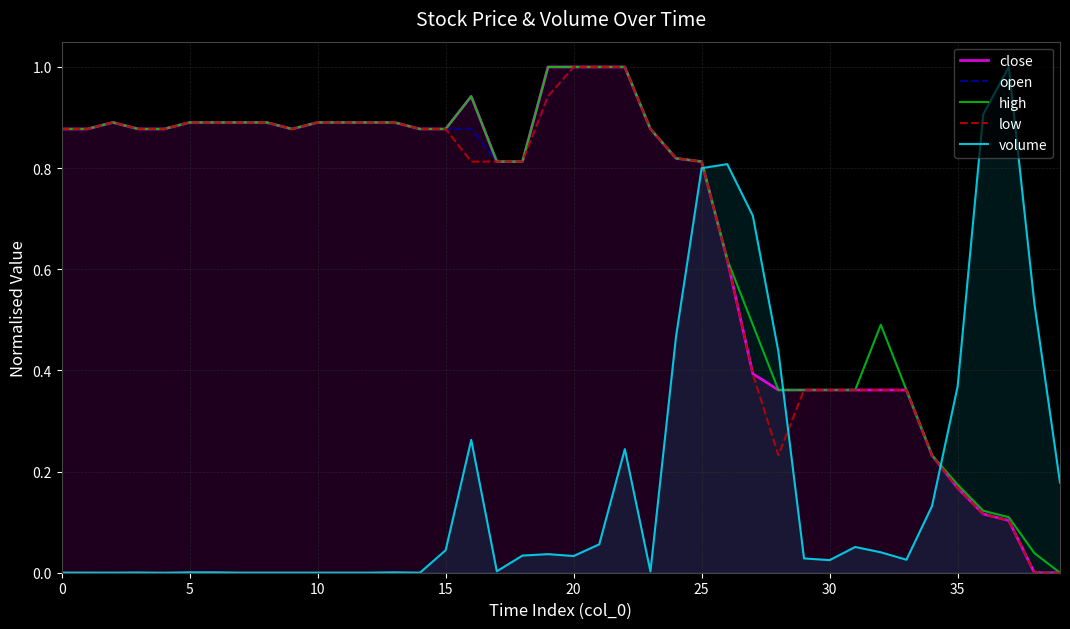

Which has a higher value, 12 or 23?

12